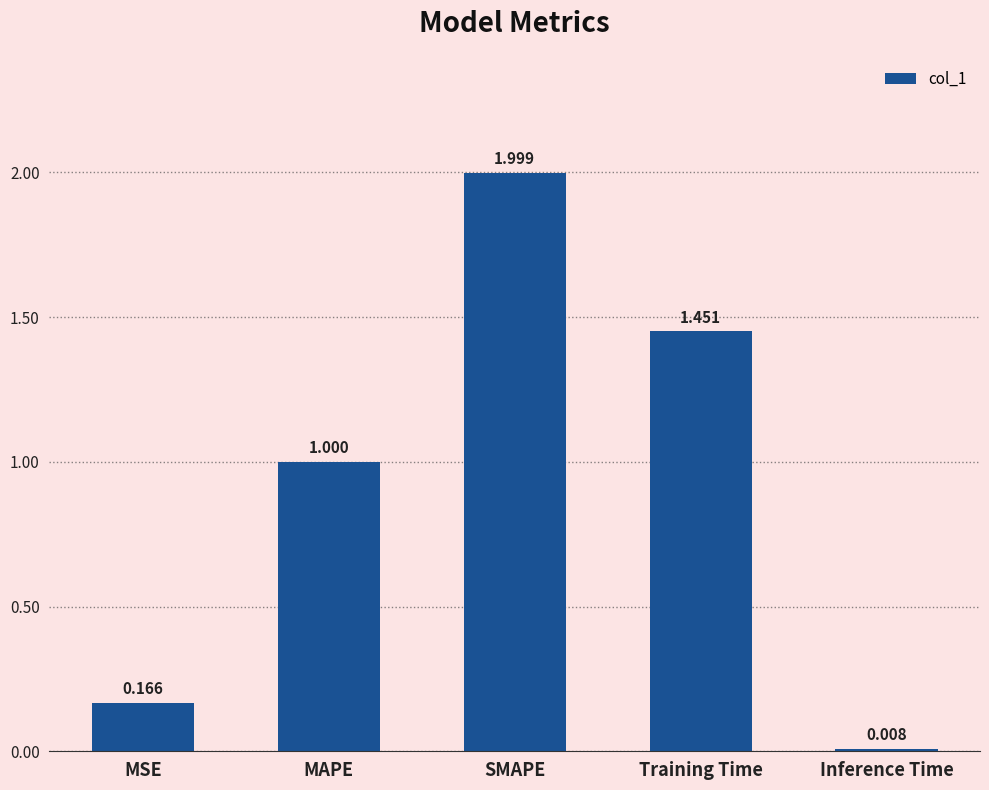

What is the change in value from SMAPE to Training Time?

-0.5